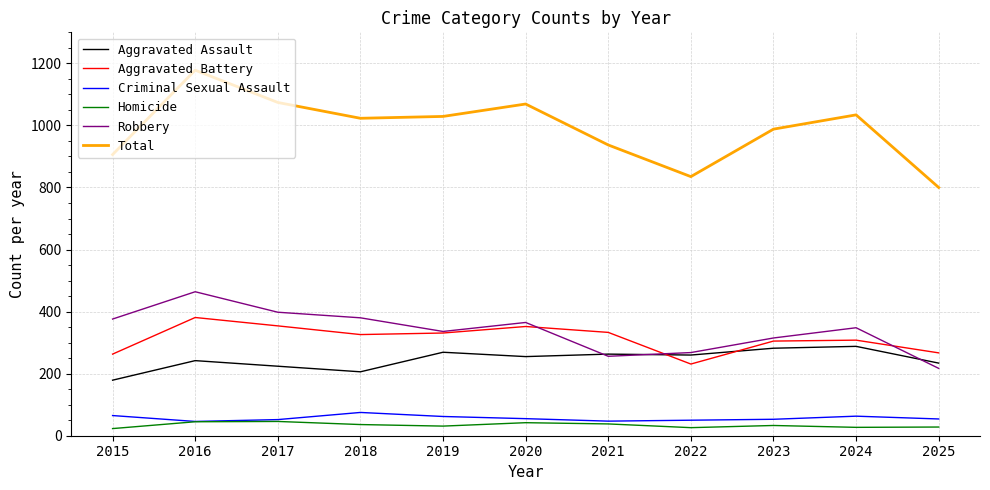

What is the difference between the highest and lowest values at 2023?

955